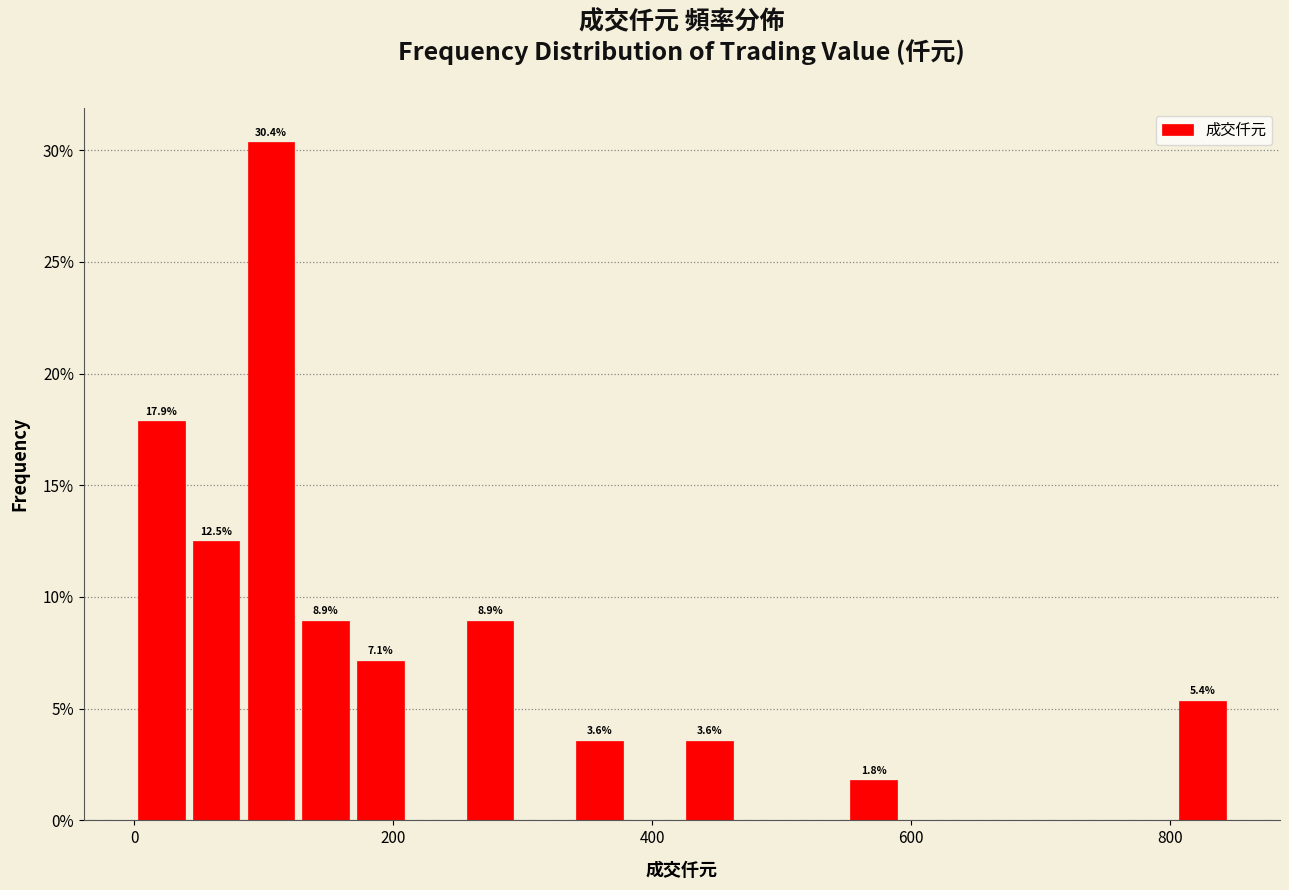

Around what value on the x-axis is the tallest bar? Give the approximate position of its centre, as read against the axis.

100